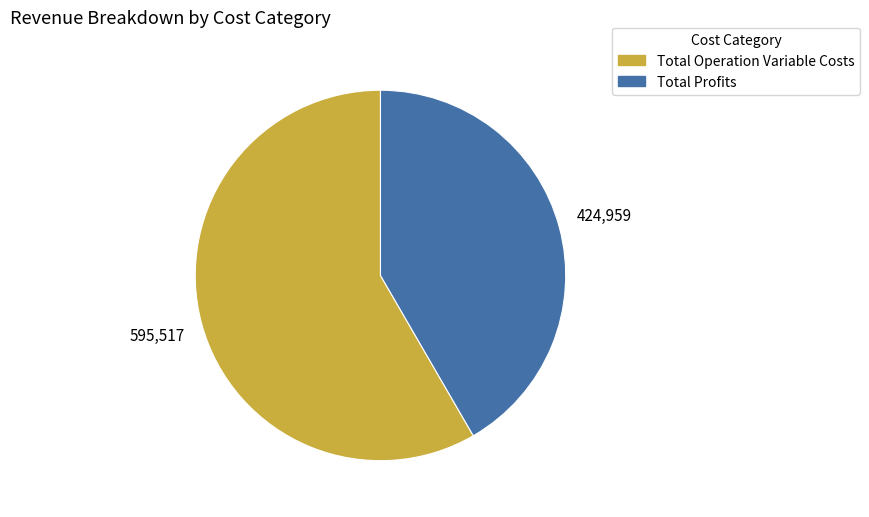

The Total Profits slice represents 31% of the pie. True or false?

False